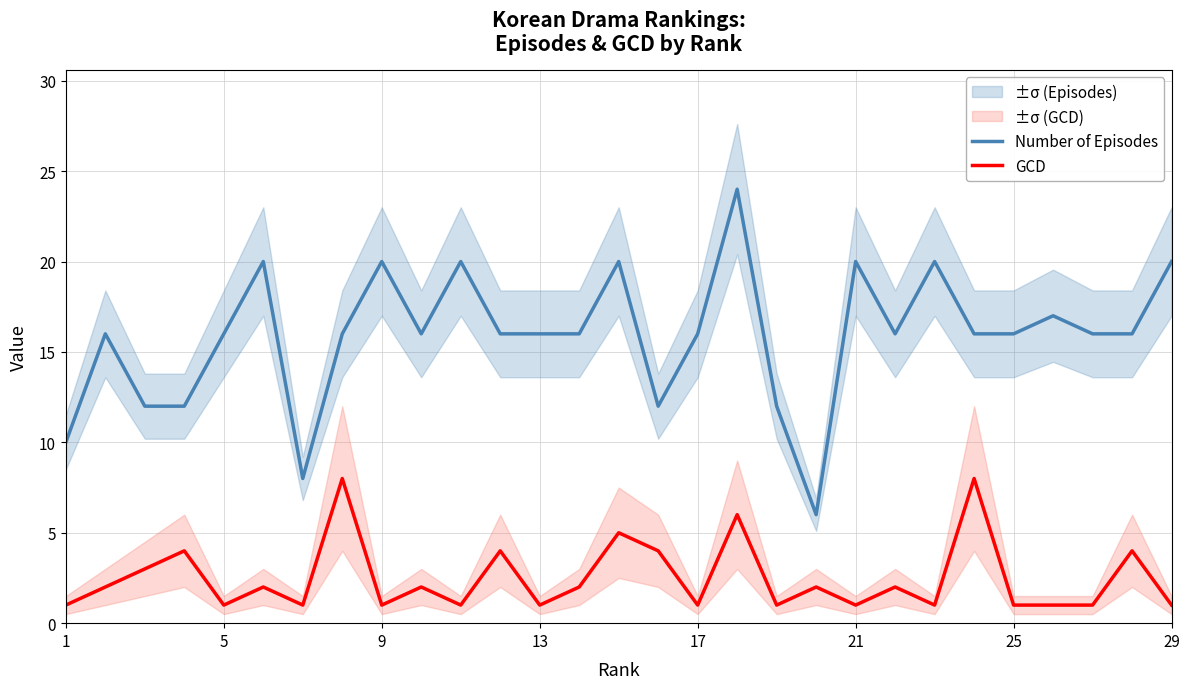

True or false: GCD and Number of Episodes cross at least once.

False